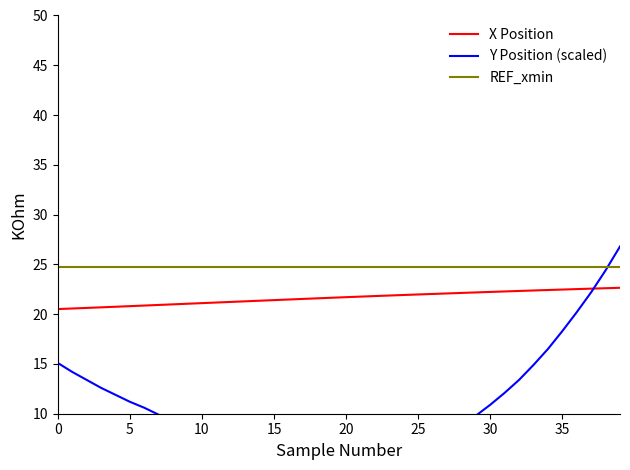

What is the value of the X Position point at the 35th from the left?

22.4